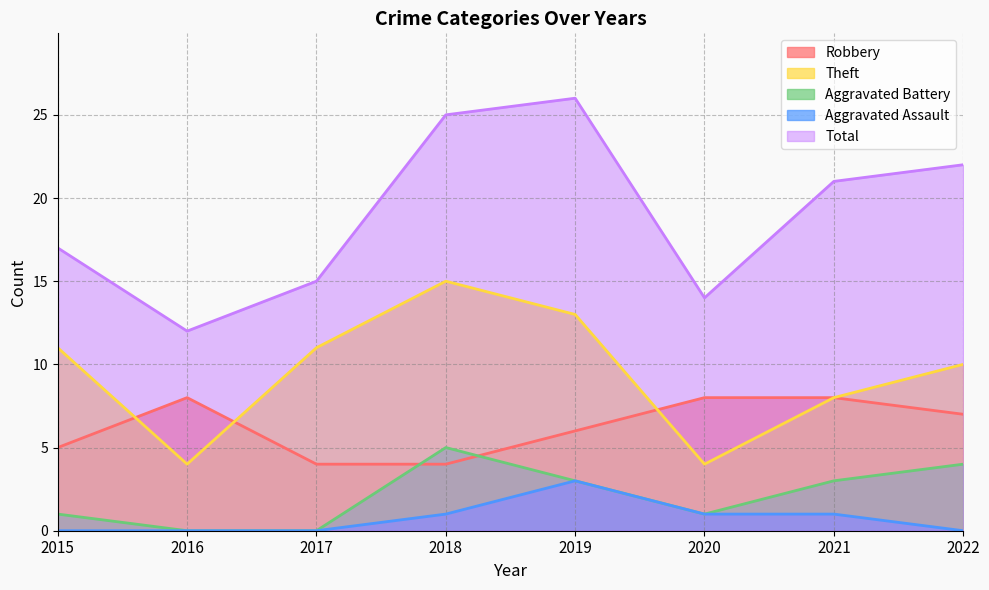

Which category has the highest value in the Theft series?

2018